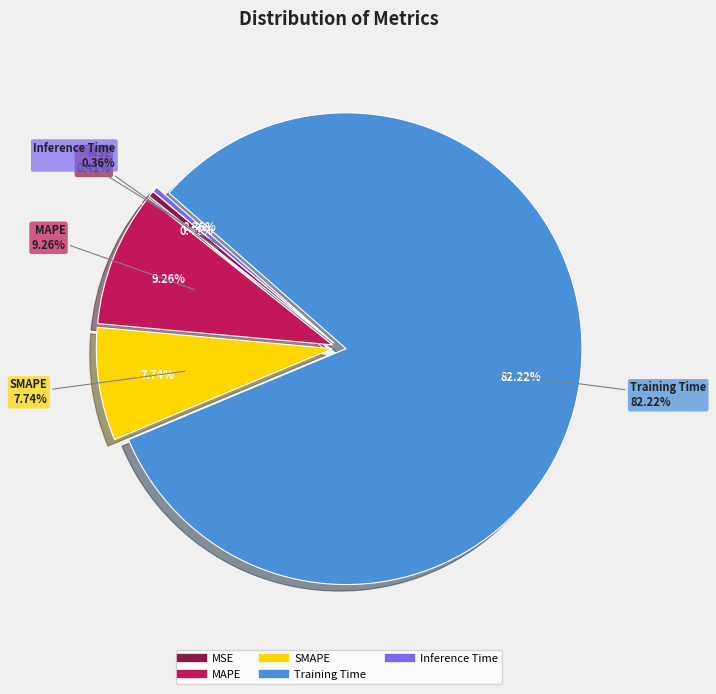

Is there any slice that represents more than half of the pie?

Yes